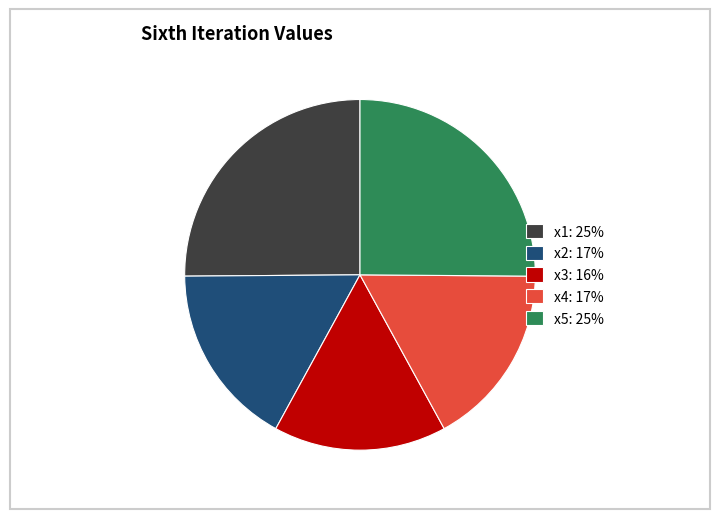

Approximately how many times larger is the value at x1: 25% compared to x5: 25%?

1.0